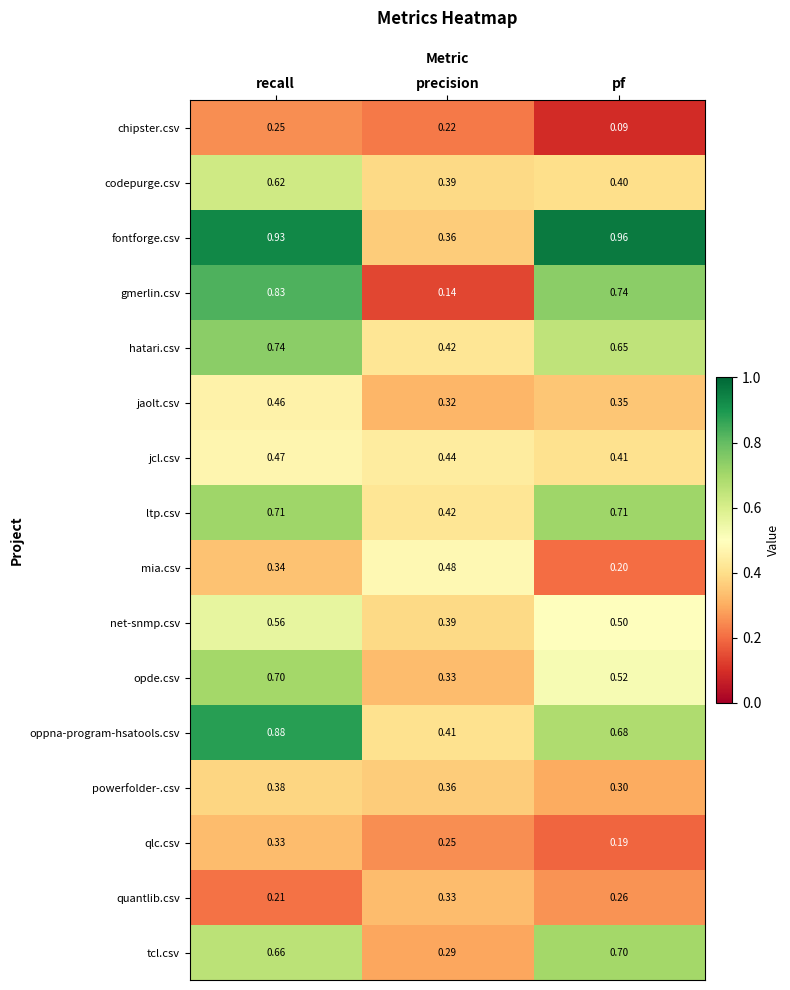

Between recall and precision, which series saw the biggest shift?

gmerlin.csv